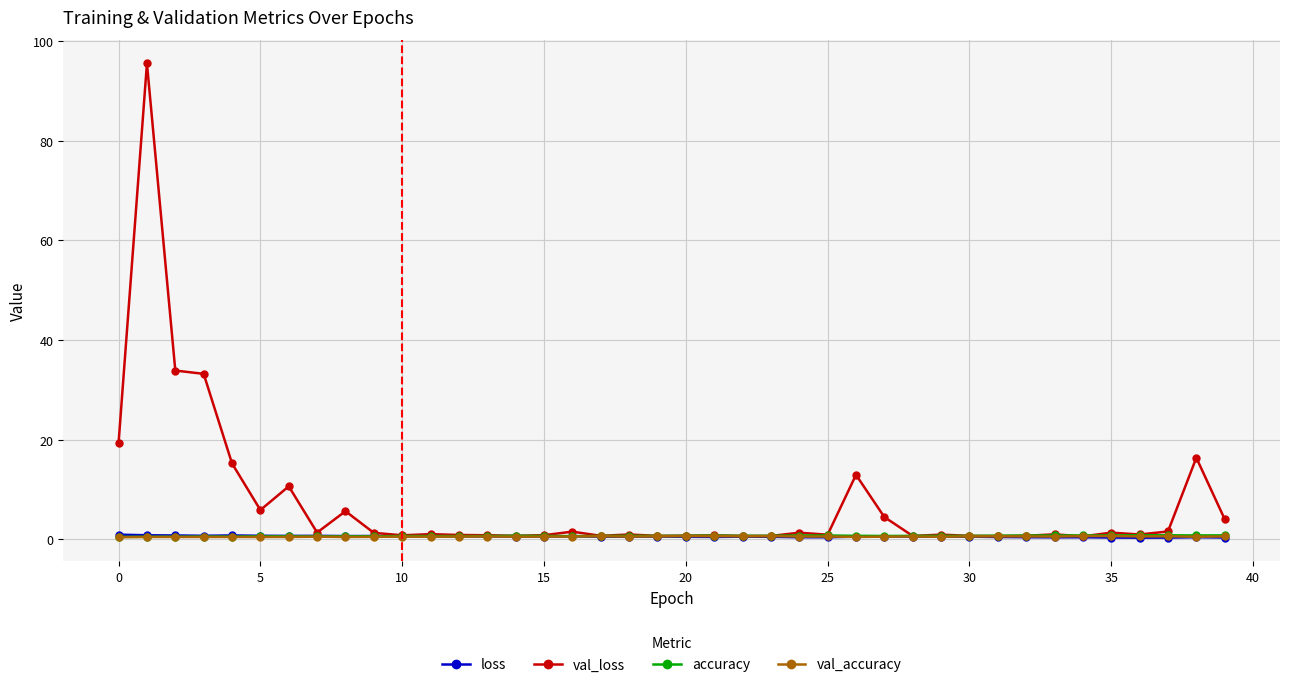

True or false: val_loss has more than 1 interior local peaks.

True